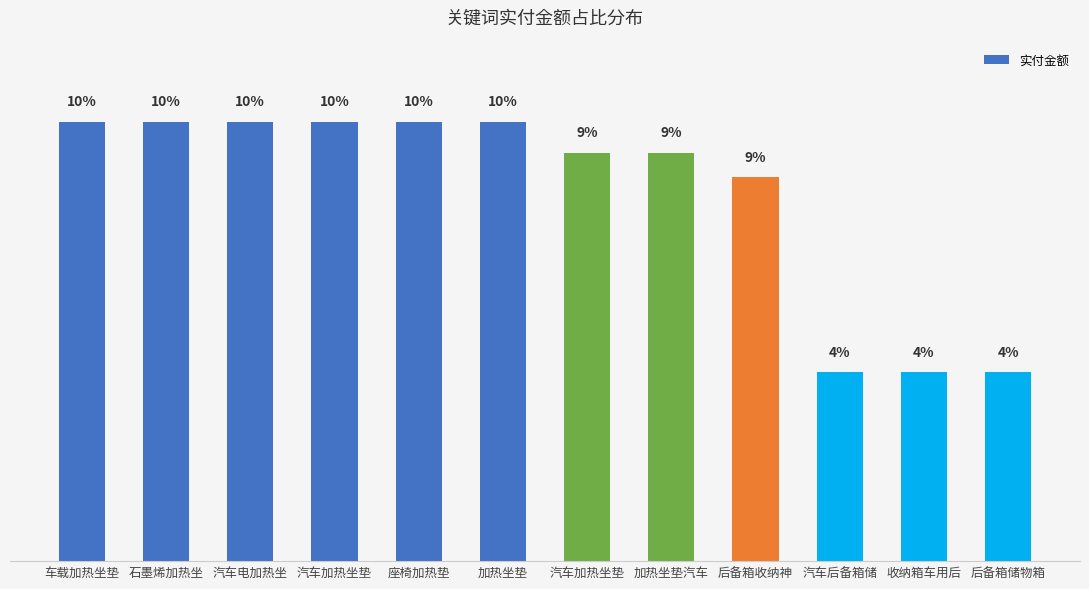

What is the label of the 12th bar from the left?

后备箱储物箱